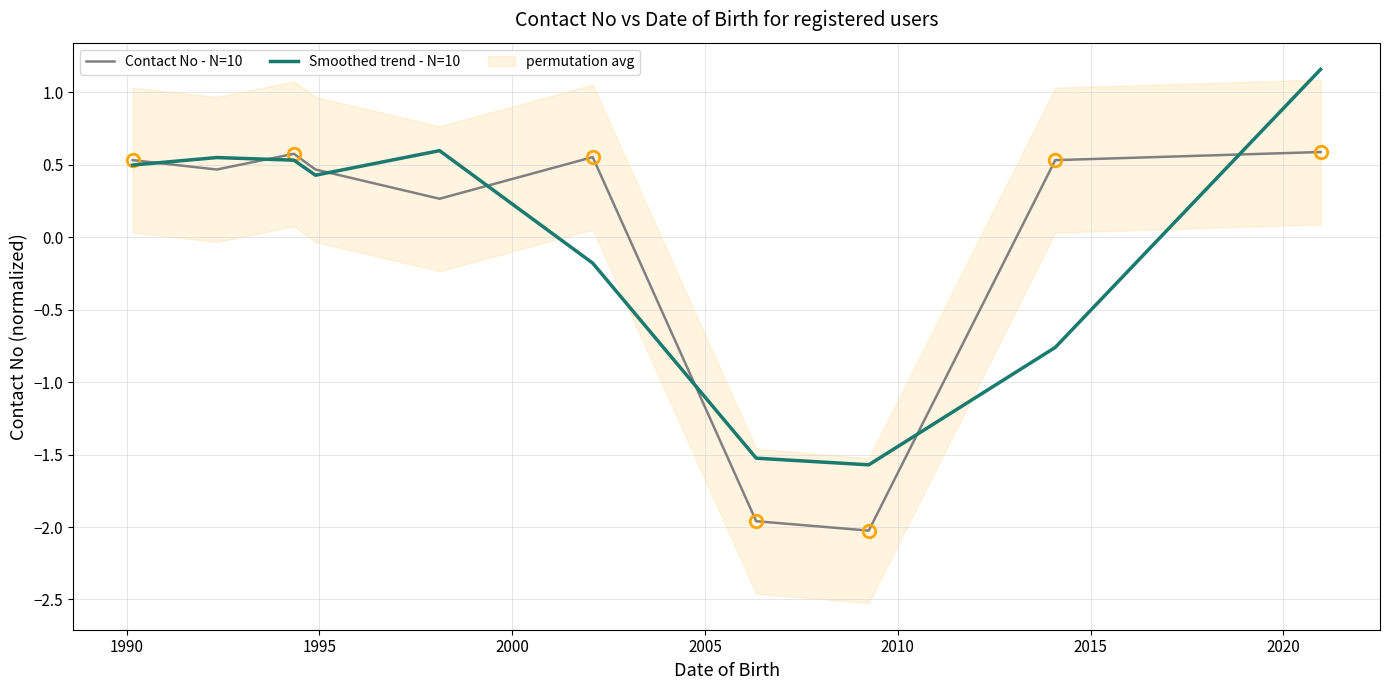

At how many categories does at least one series exceed 0?

8